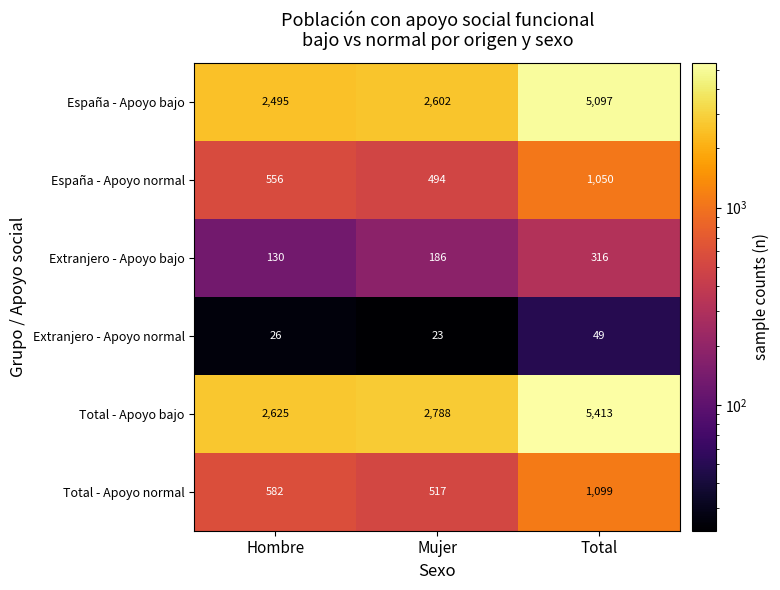

How many data points does each series have?

3